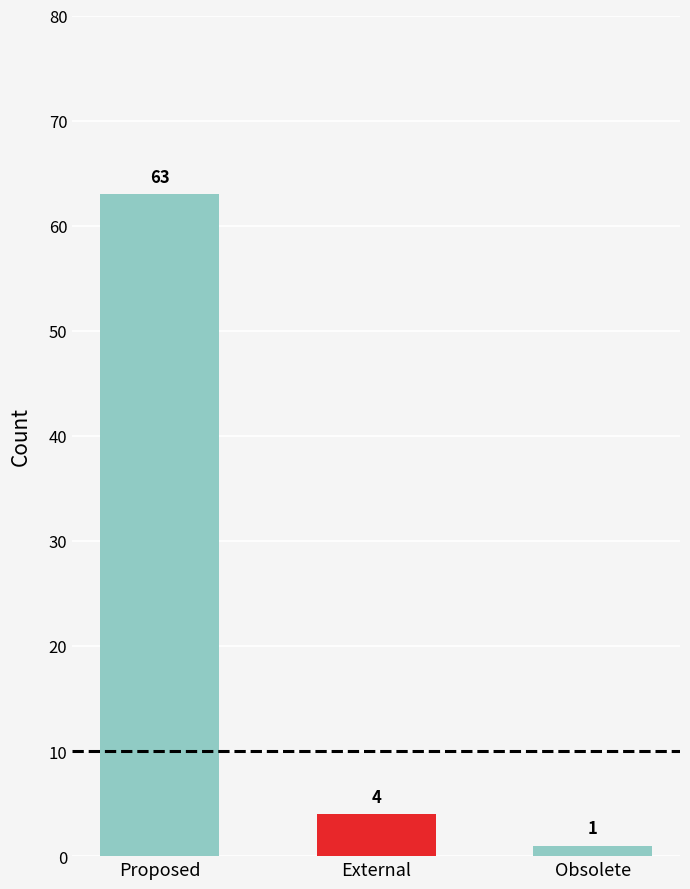

Does the chart contain stacked bars?

No